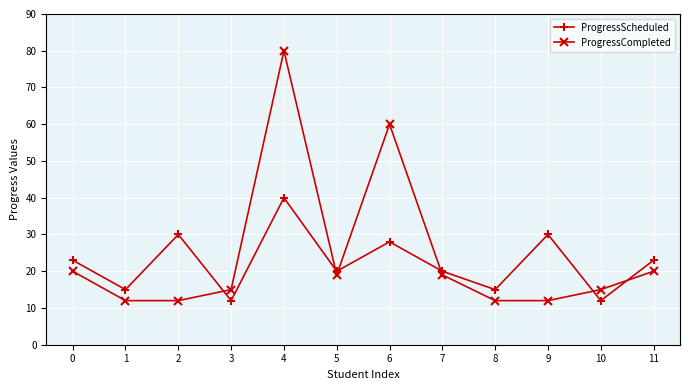

List the series in order of their overall mean, lowest first.

ProgressScheduled, ProgressCompleted